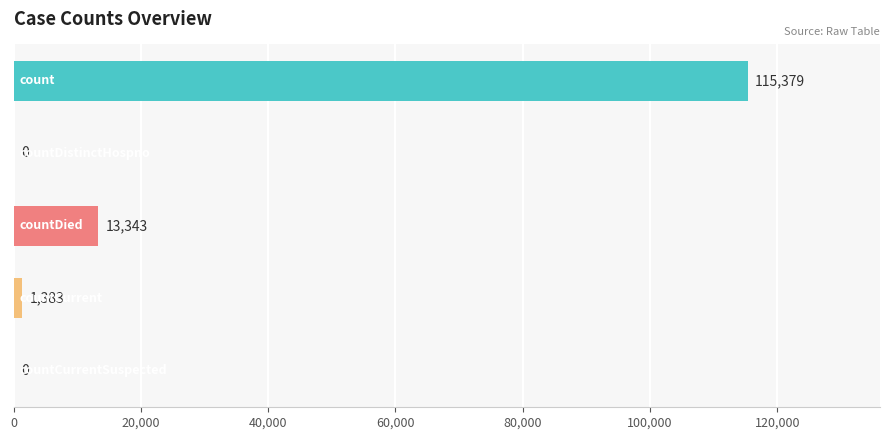

What is the greatest value displayed?

115379